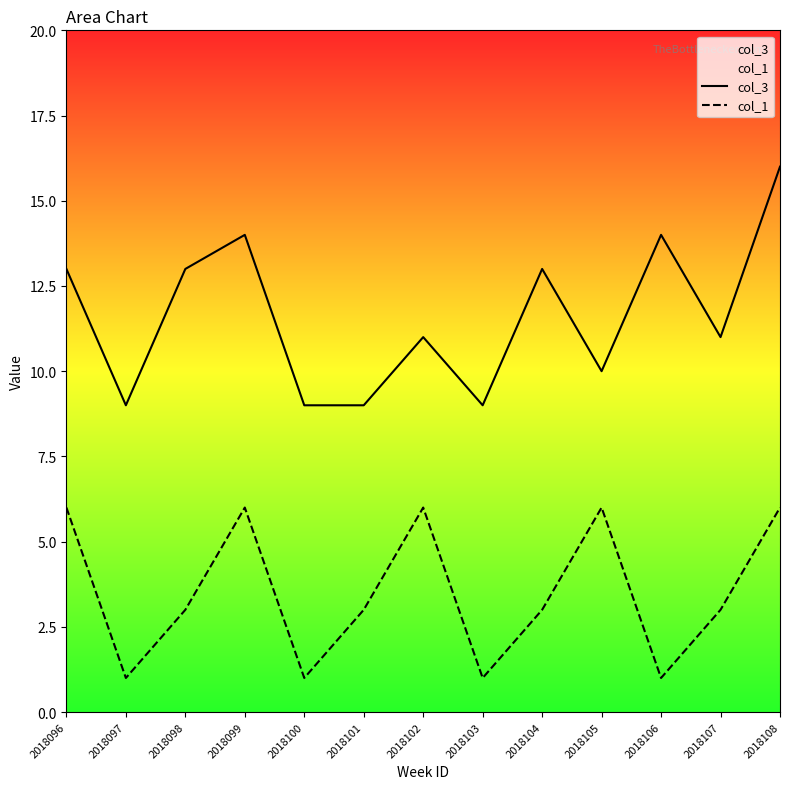

Is this an area chart (filled region under the line)?

No